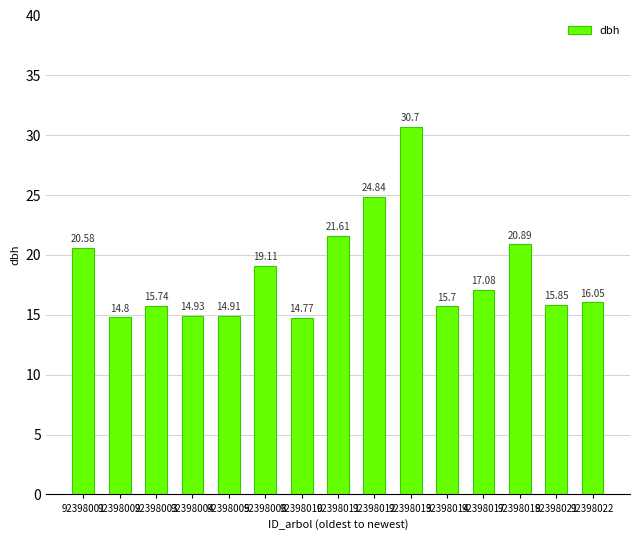

What is the minimum value shown in the chart?

14.8